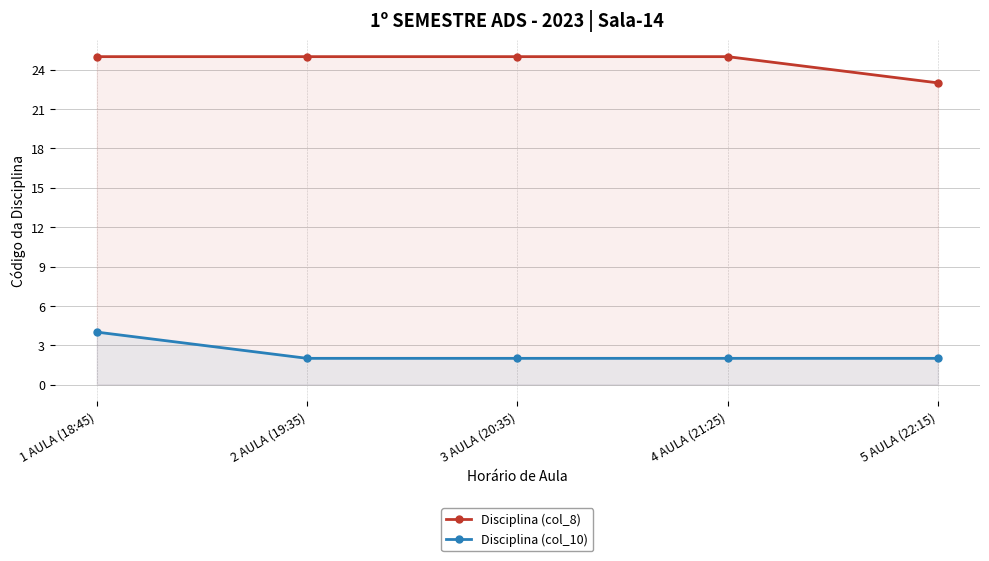

How many lines are shown in the chart?

2